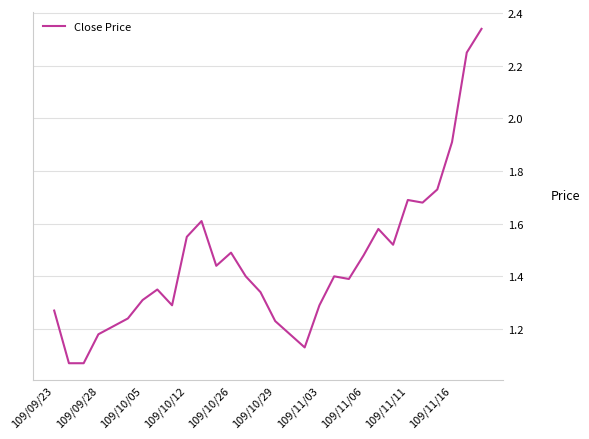

How many lines are shown in the chart?

1